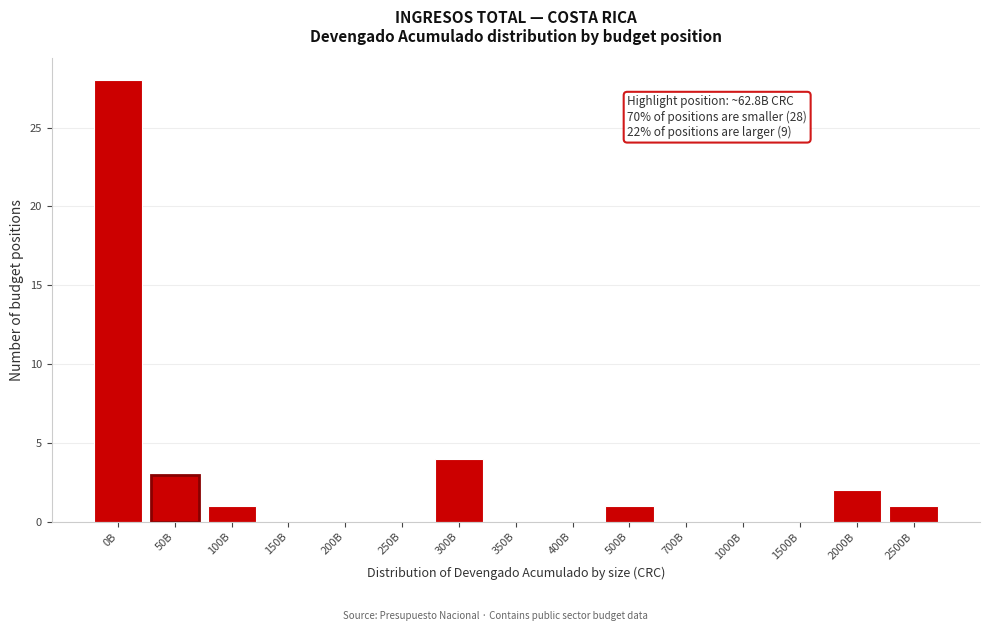

Reading left to right, transcribe all the data shown in this chart.

0B=28	50B=3	100B=1	150B=0	200B=0	250B=0	300B=4	350B=0	400B=0	500B=1	700B=0	1000B=0	1500B=0	2000B=2	2500B=1